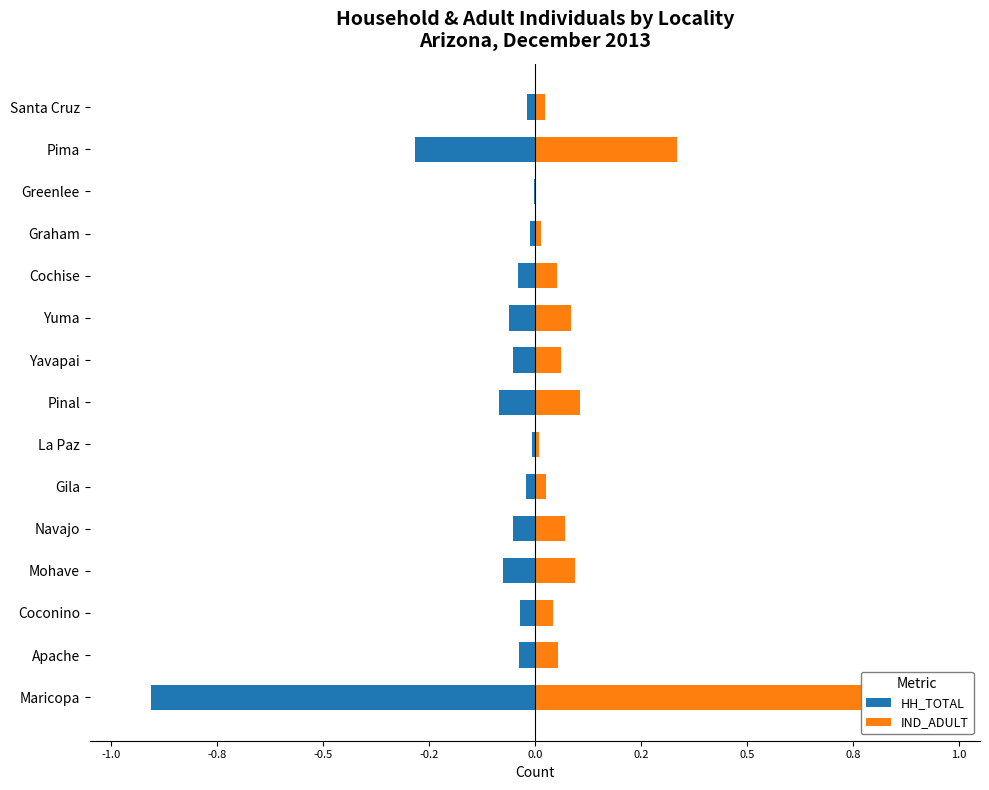

What are all the series names shown in the legend?

HH_TOTAL, IND_ADULT